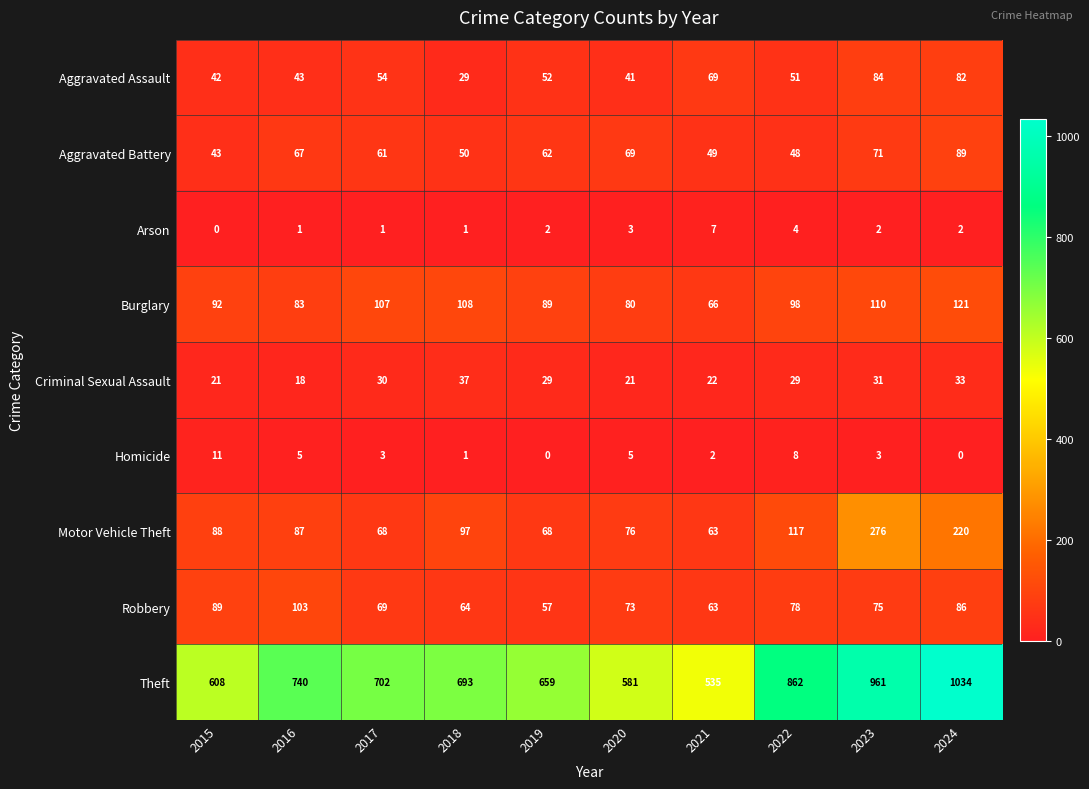

Which series has the largest range (max minus min)?

Theft